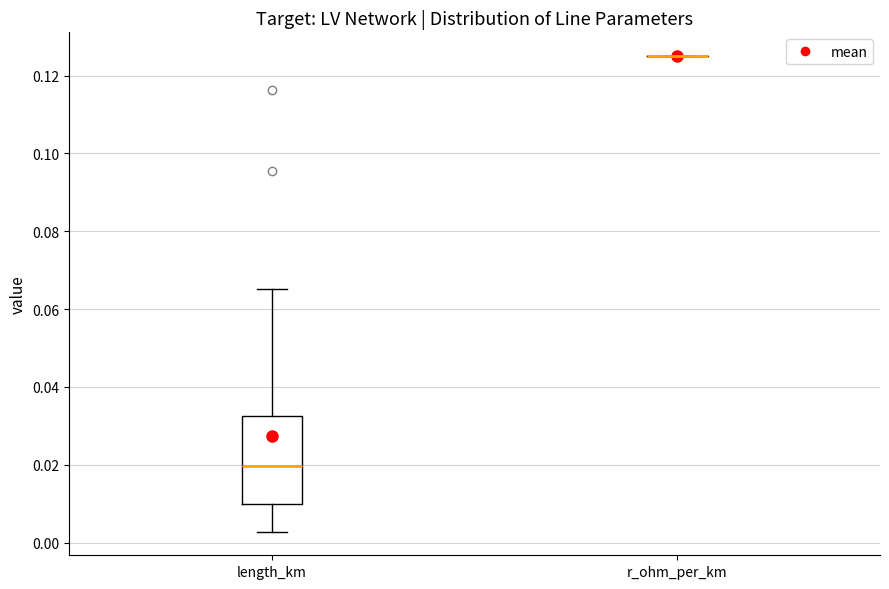

Comparing the boxes themselves (not the whiskers), which one is the tallest?

length_km